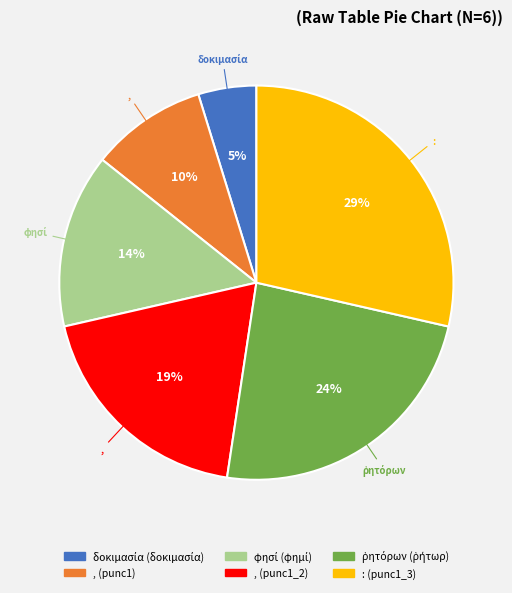

Does any single category account for the majority?

No